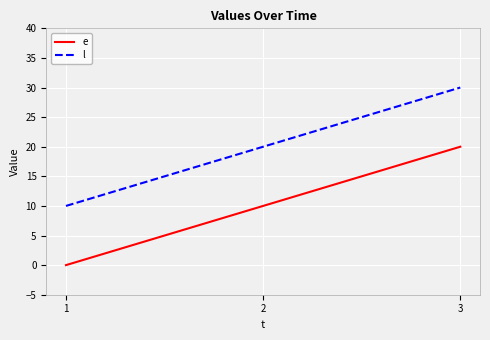

What is the average value of the l series?

20